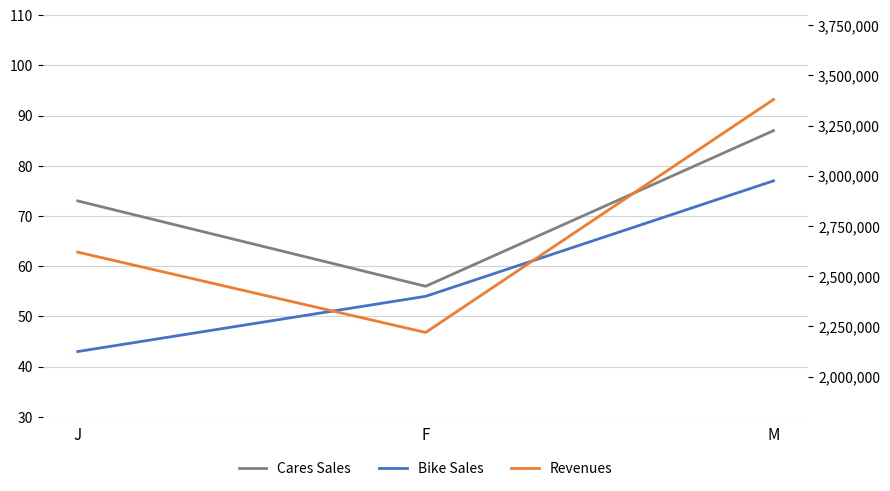

Rank the categories by Revenues value from highest to lowest.

M, J, F